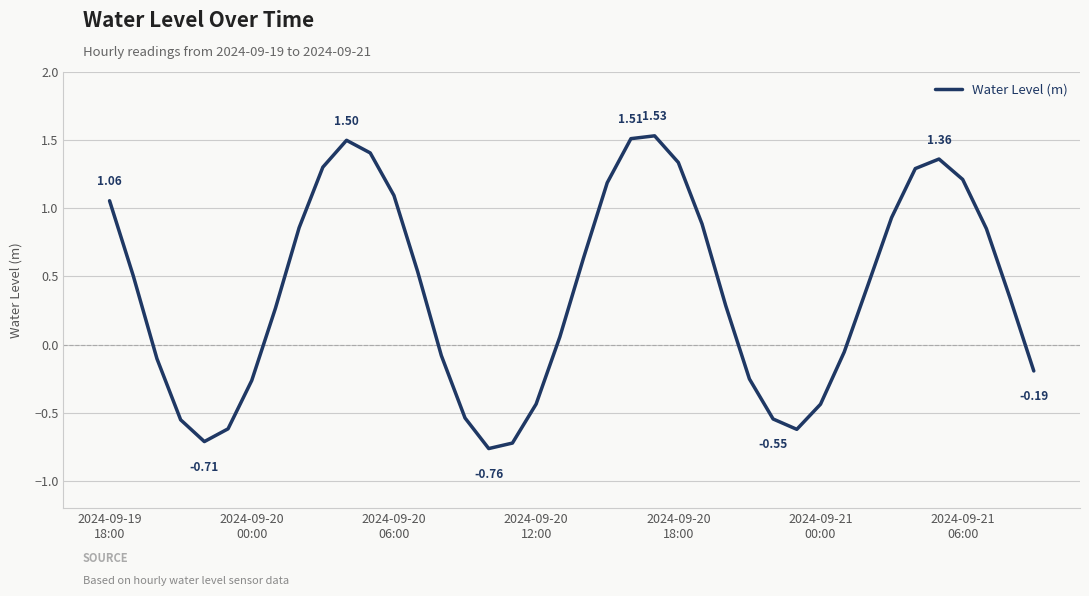

What is the difference between the maximum and minimum values?

2.3